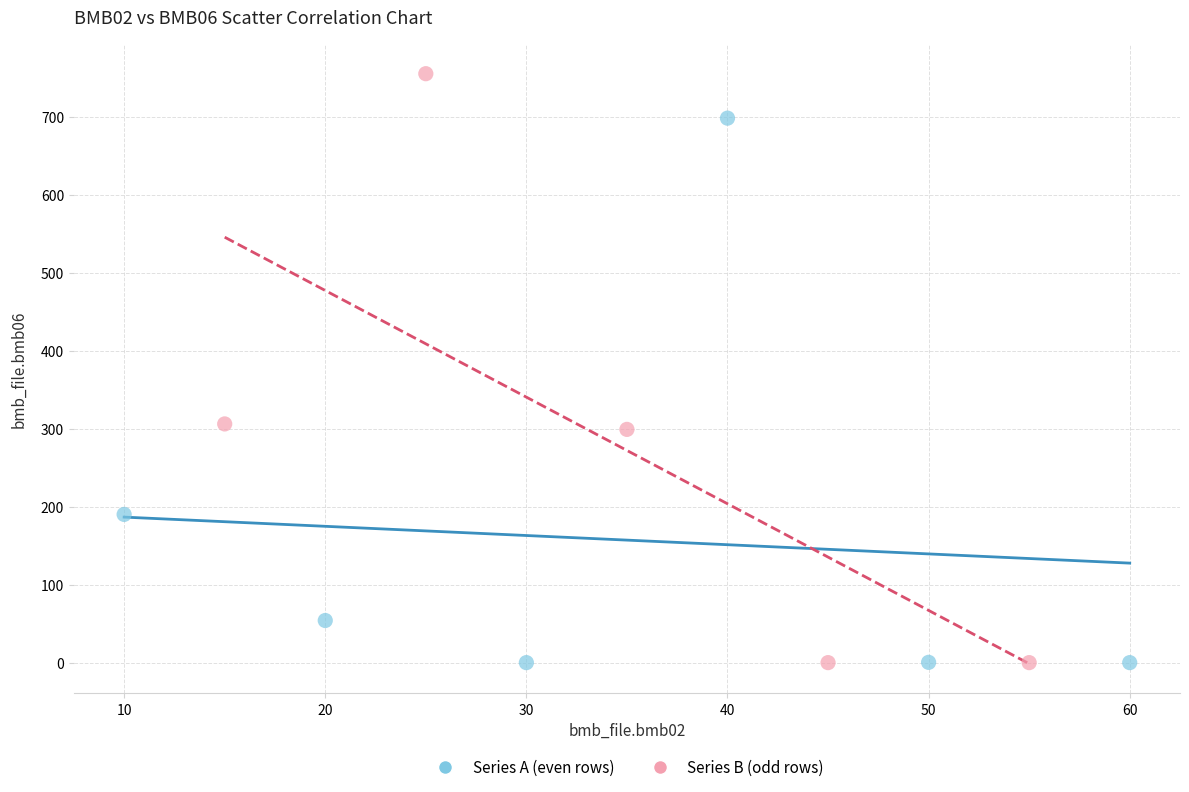

Which series has the widest spread of Y values?

Series B (odd rows)